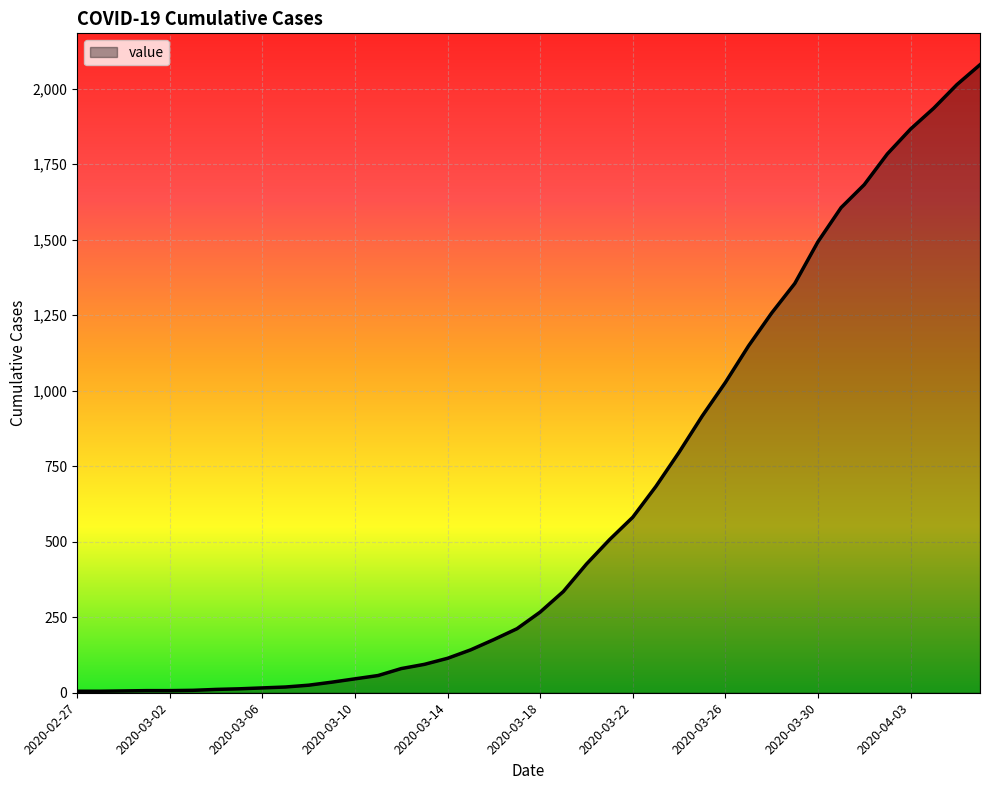

What is the maximum value shown in the chart?

2079